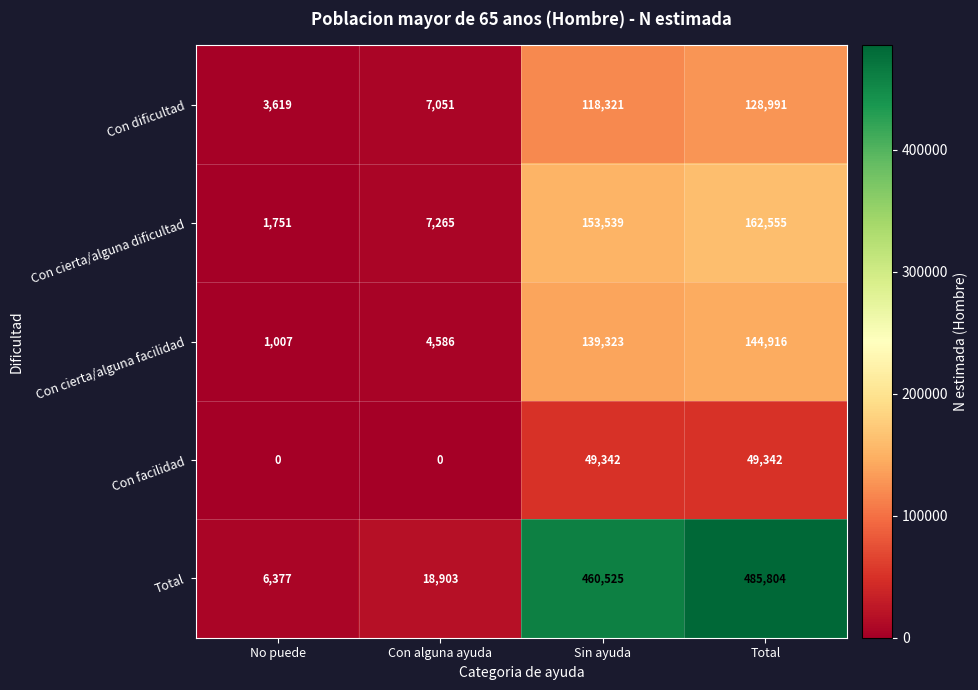

Where is Con dificultad nearest to the value 66305?

Sin ayuda